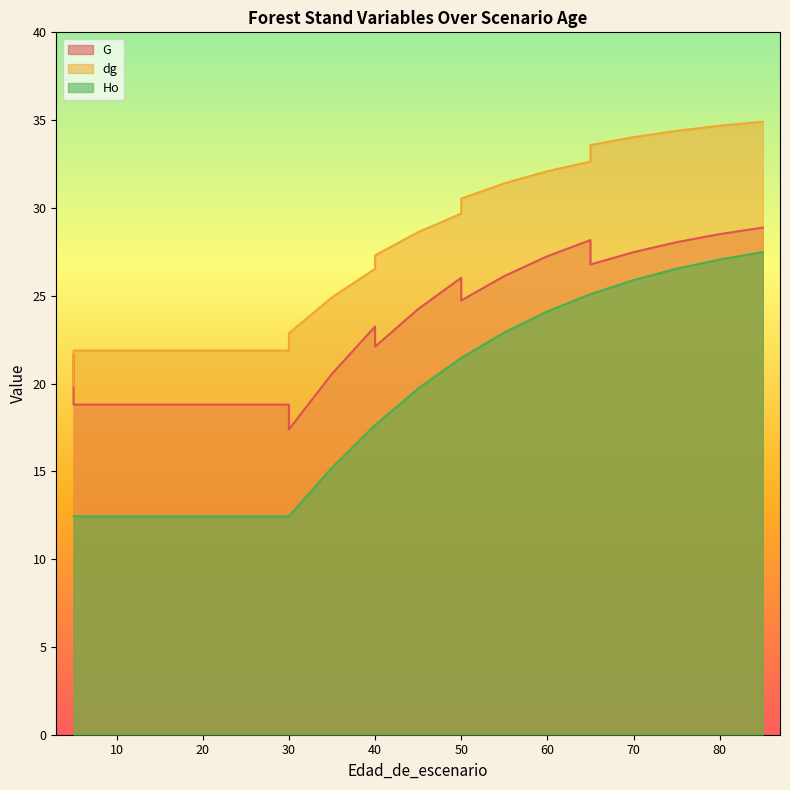

Rank the series by their maximum value, from lowest to highest.

Ho, G, dg